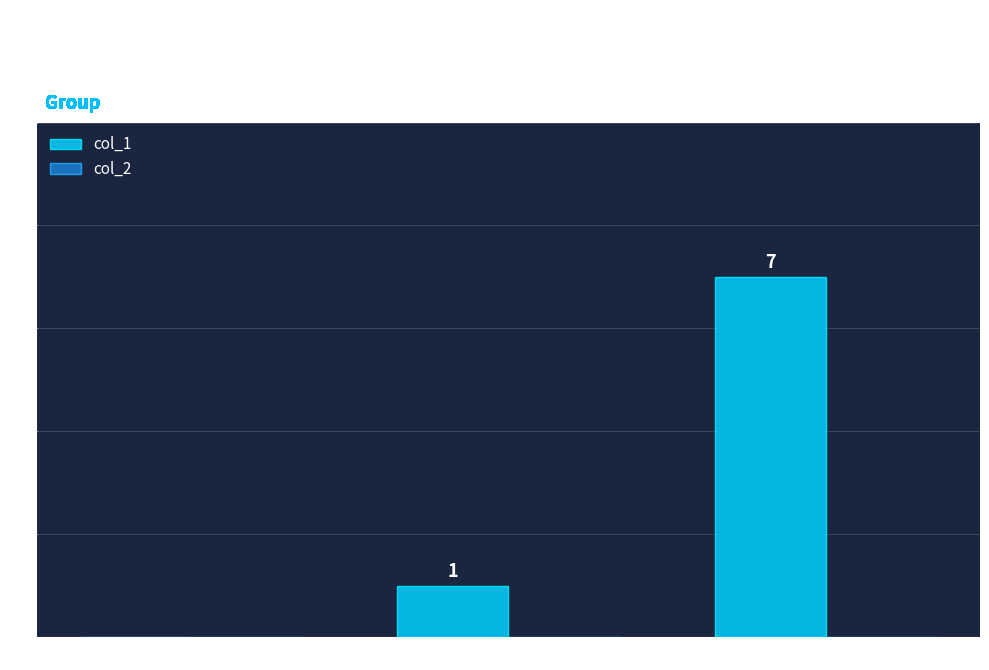

Read the value at 1626827461.

7